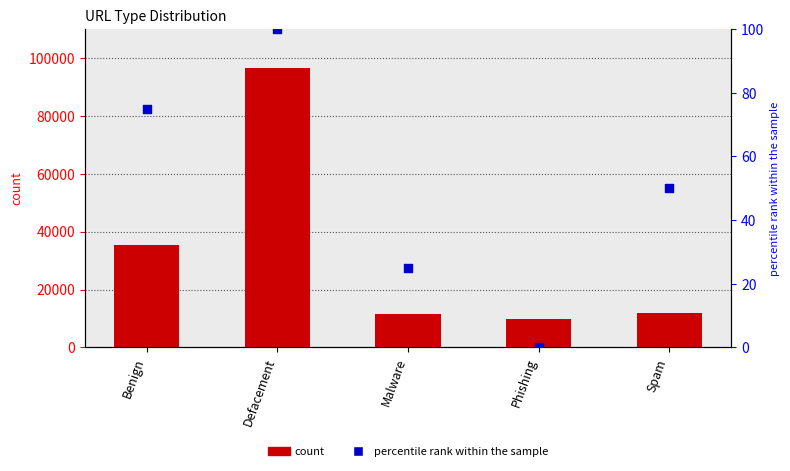

What are all the series names shown in the legend?

count, percentile rank within the sample